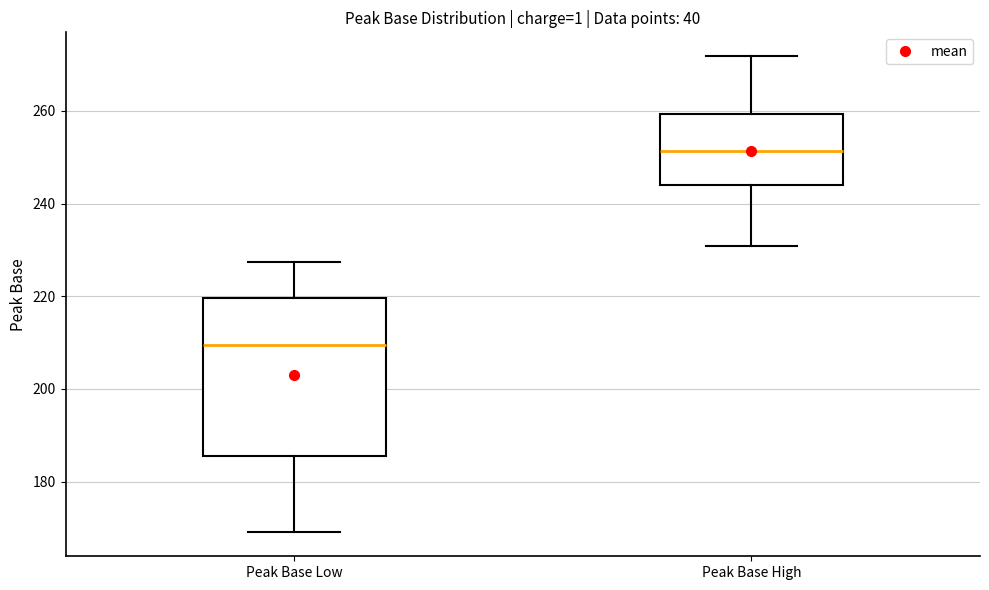

Which box is the tallest, from its lower edge to its upper edge?

Peak Base Low